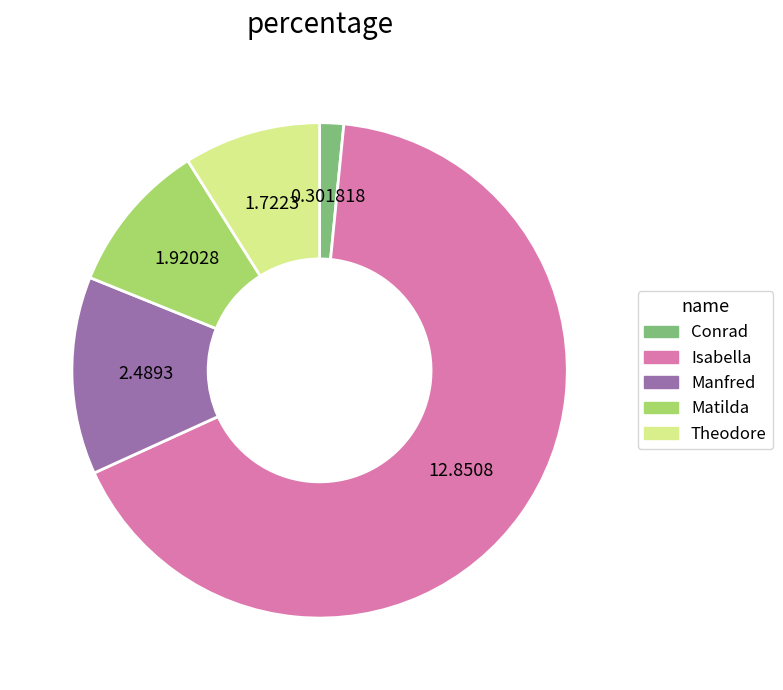

What is the ratio of the value at Matilda to the value at Theodore?

1.1